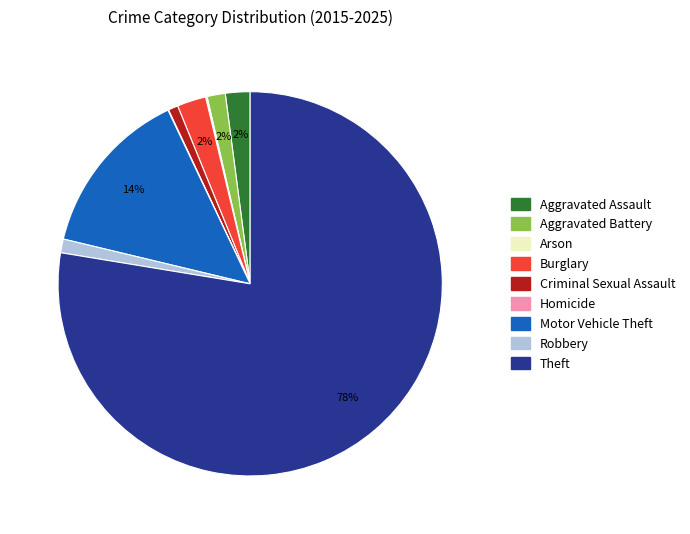

Do Motor Vehicle Theft and Aggravated Battery together represent more than half of the pie?

No